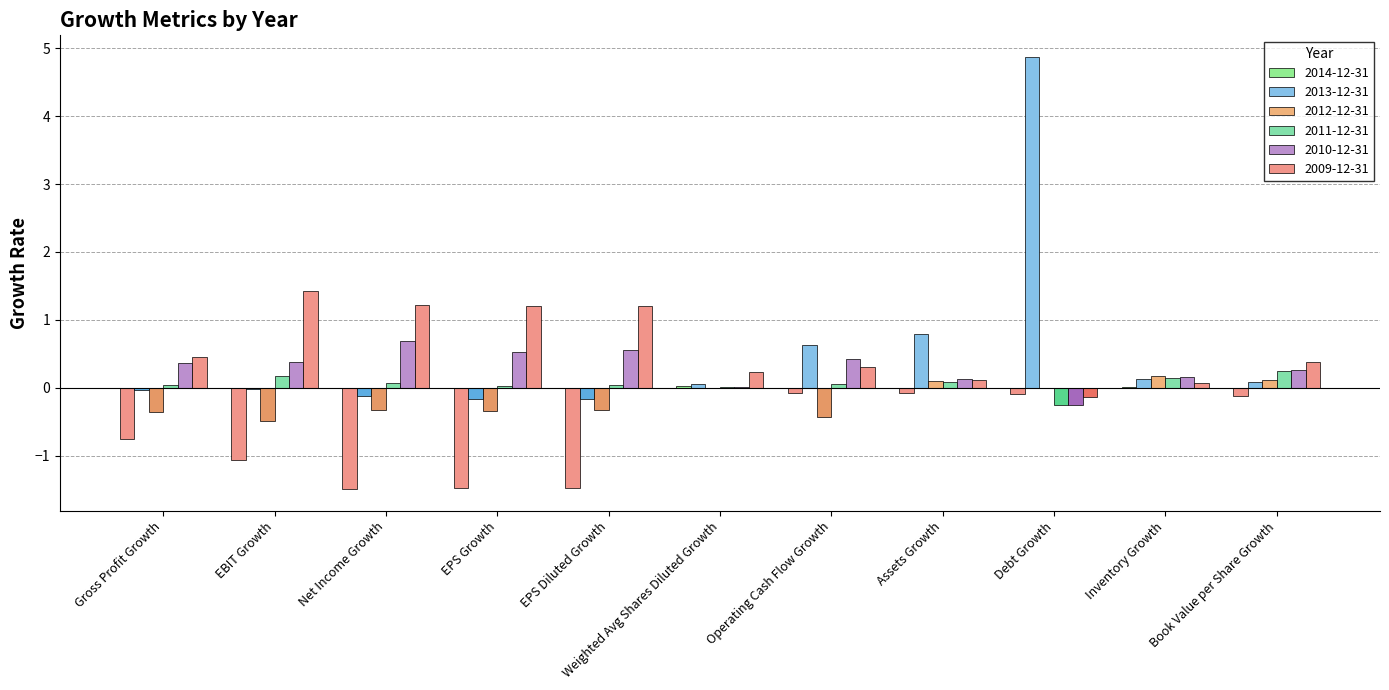

Is the value of 2009-12-31 at Book Value per Share Growth greater than the value of 2014-12-31 at EBIT Growth?

Yes